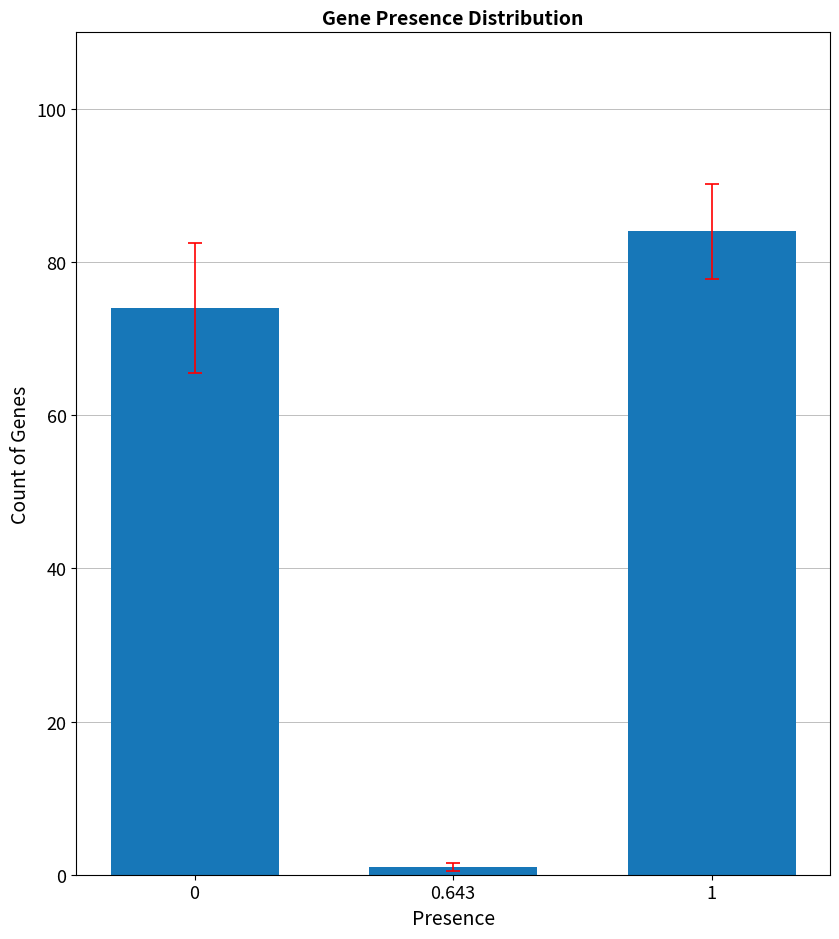

Is it true that the value at 1 is 84?

True